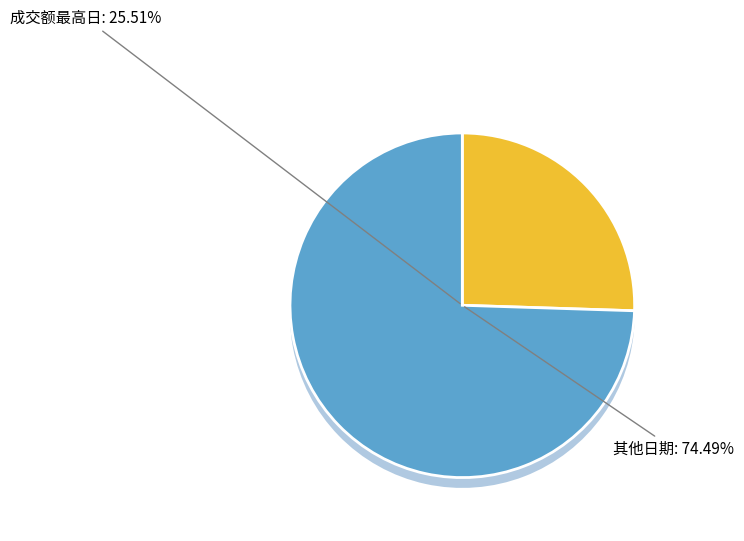

Does any single category account for the majority?

No